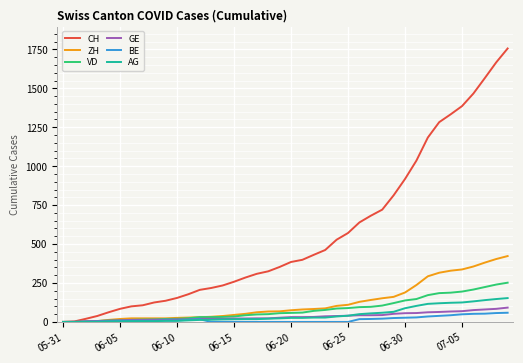

Which series has the largest total across all categories?

CH